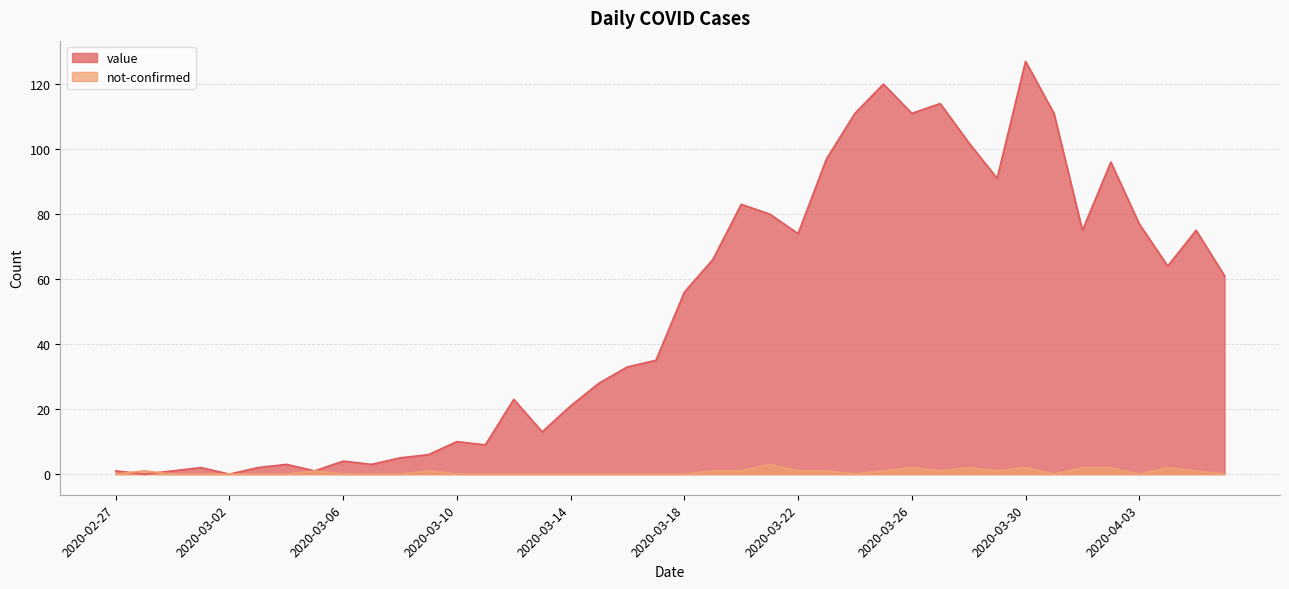

Which series has the largest total across all categories?

value